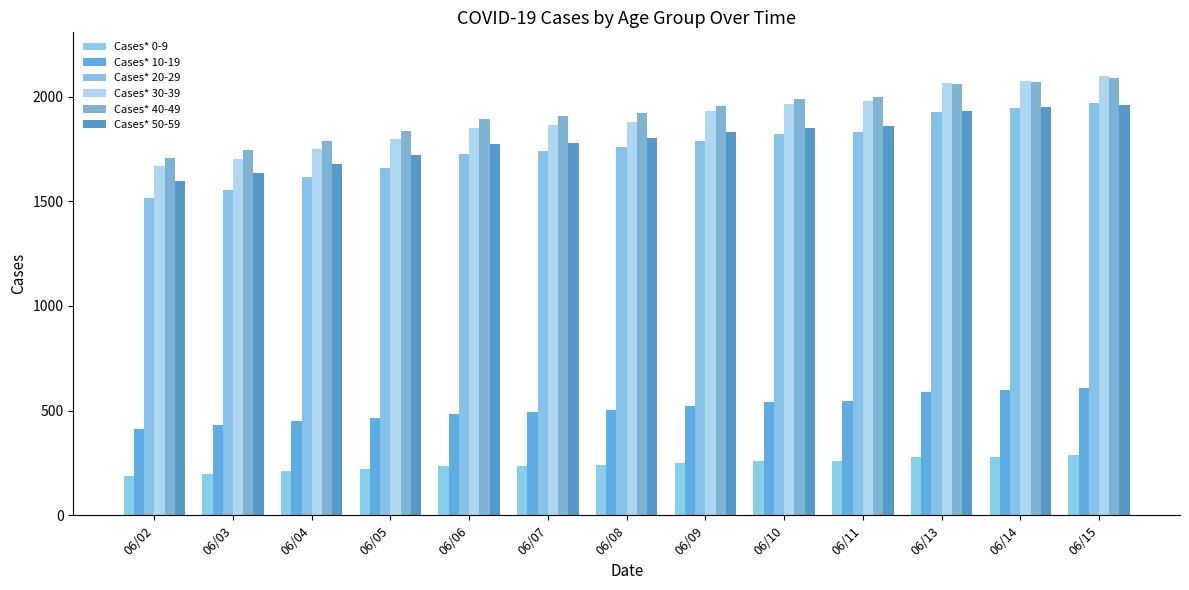

What is the difference between the maximum and minimum values in the Cases* 50-59 series?

363